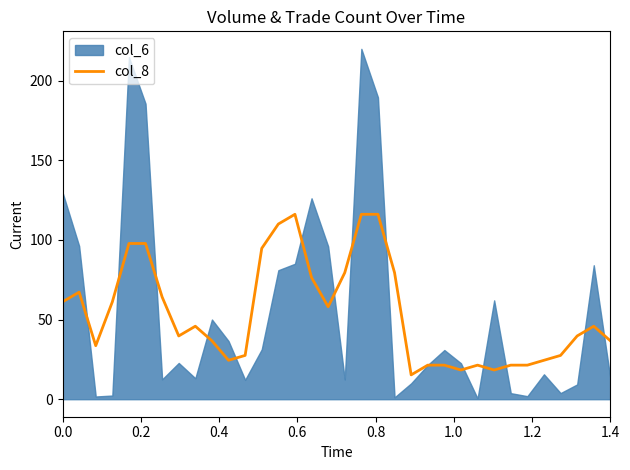

What is the maximum value for col_8?

116.1